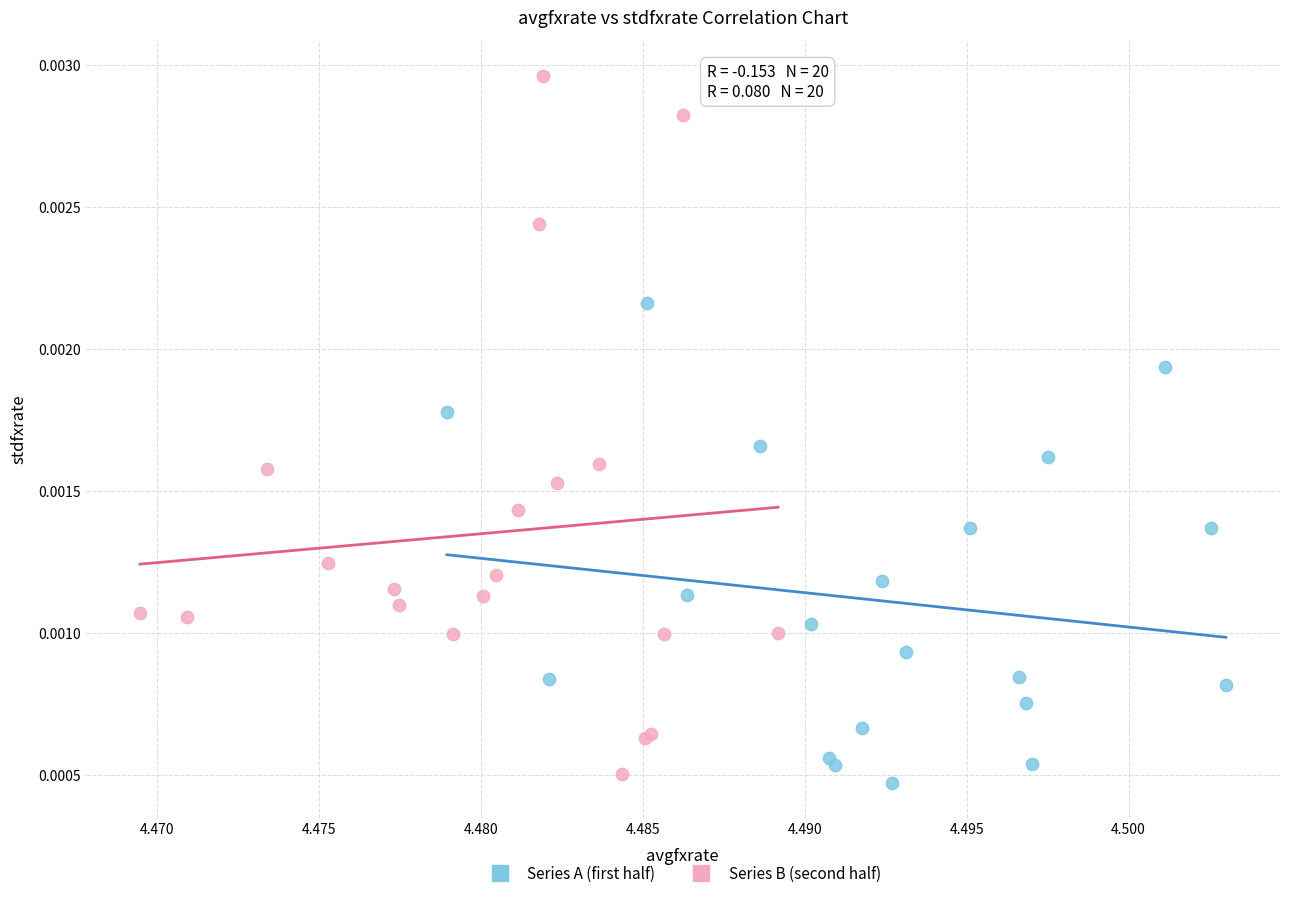

Which series has the largest Y range (max minus min)?

Series B (second half)